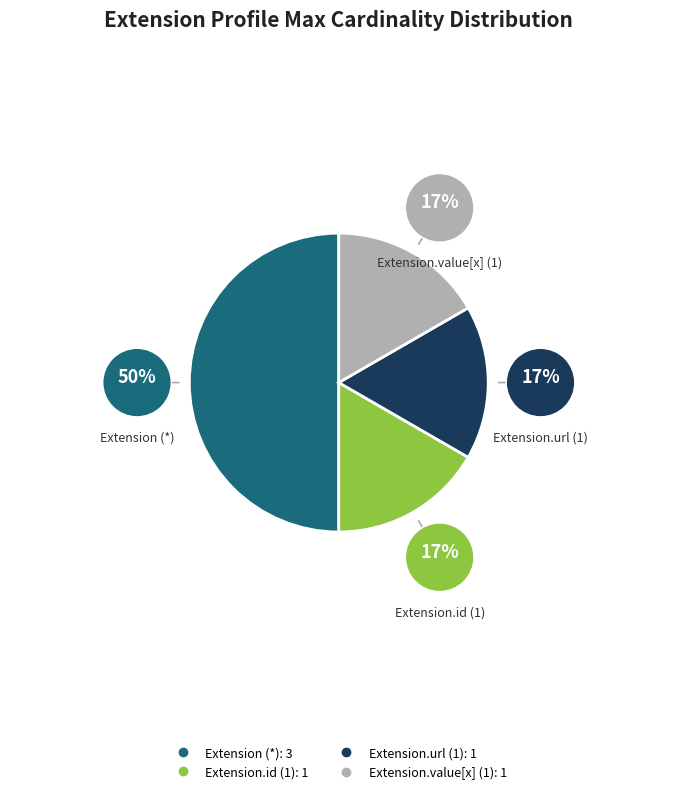

To the nearest percent, what is the difference between the largest and smallest slice percentages?

33%